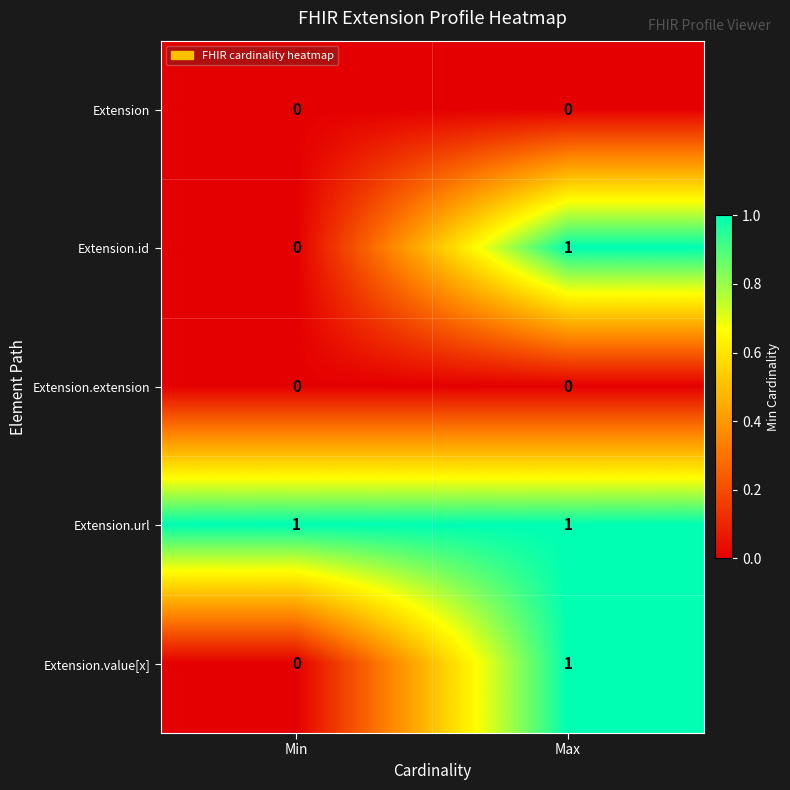

Reading right to left, what are all the values shown in this chart?

Extension: Max=0	Min=0
Extension.id: Max=1	Min=0
Extension.extension: Max=0	Min=0
Extension.url: Max=1	Min=1
Extension.value[x]: Max=1	Min=0